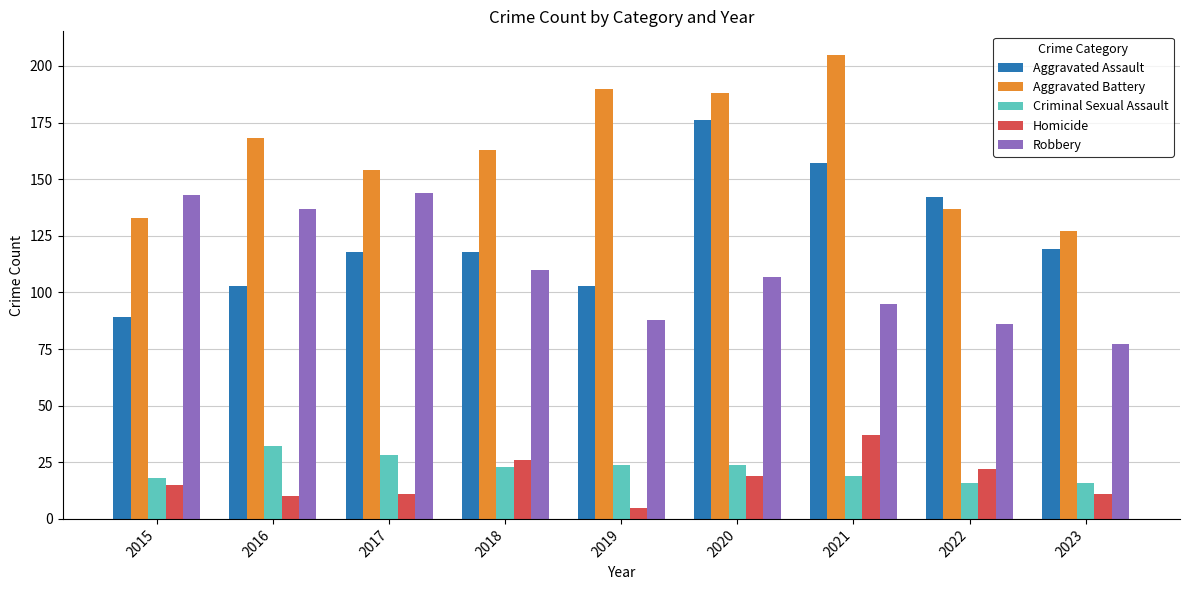

Reading left to right, what are all the values shown in this chart?

Aggravated Assault: 89	103	118	118	103	176	157	142	119
Aggravated Battery: 133	168	154	163	190	188	205	137	127
Criminal Sexual Assault: 18	32	28	23	24	24	19	16	16
Homicide: 15	10	11	26	5	19	37	22	11
Robbery: 143	137	144	110	88	107	95	86	77